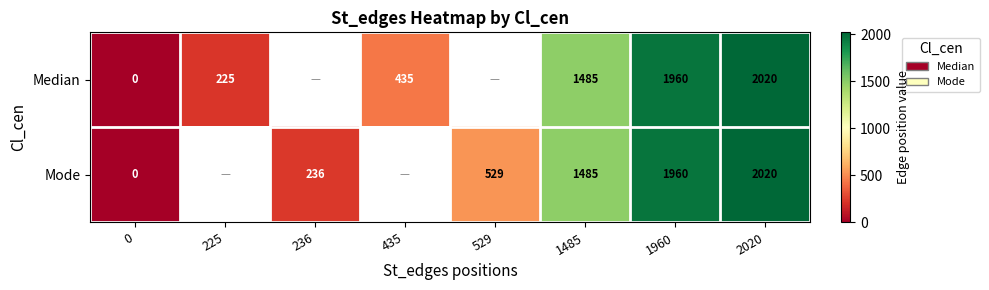

Is the value of Median at 2020 greater than the value of Mode at 529?

Yes